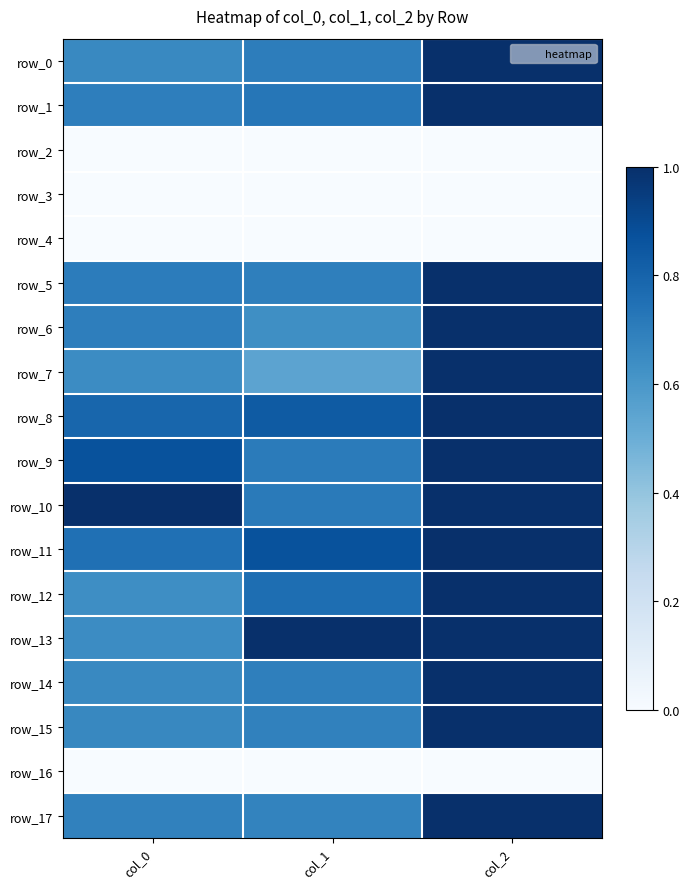

Reading right to left, what are all the values shown in this chart?

row_0: col_2=1.0	col_1=0.7	col_0=0.7
row_1: col_2=1.0	col_1=0.7	col_0=0.7
row_2: col_2=0.0	col_1=0.0	col_0=0.0
row_3: col_2=0.0	col_1=0.0	col_0=0.0
row_4: col_2=0.0	col_1=0.0	col_0=0.0
row_5: col_2=1.0	col_1=0.7	col_0=0.7
row_6: col_2=1.0	col_1=0.6	col_0=0.7
row_7: col_2=1.0	col_1=0.5	col_0=0.6
row_8: col_2=1.0	col_1=0.8	col_0=0.8
row_9: col_2=1.0	col_1=0.7	col_0=0.9
row_10: col_2=1.0	col_1=0.7	col_0=1.0
row_11: col_2=1.0	col_1=0.9	col_0=0.8
row_12: col_2=1.0	col_1=0.8	col_0=0.6
row_13: col_2=1.0	col_1=1.0	col_0=0.6
row_14: col_2=1.0	col_1=0.7	col_0=0.7
row_15: col_2=1.0	col_1=0.7	col_0=0.7
row_16: col_2=0.0	col_1=0.0	col_0=0.0
row_17: col_2=1.0	col_1=0.7	col_0=0.7